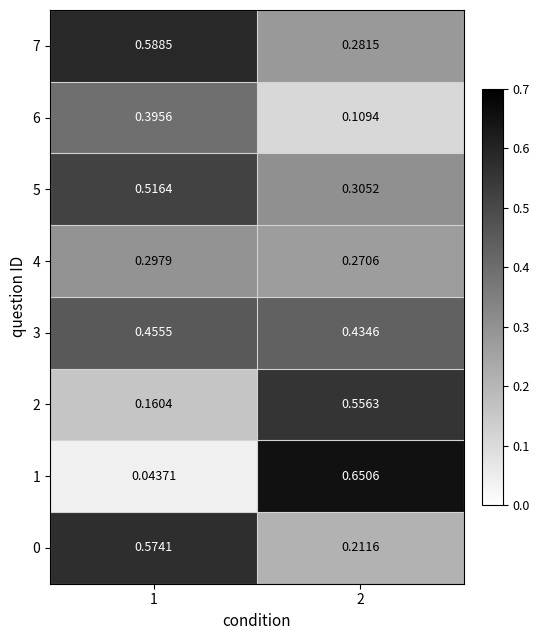

Is the value of 7 at 2 greater than the value of 3 at 2?

No